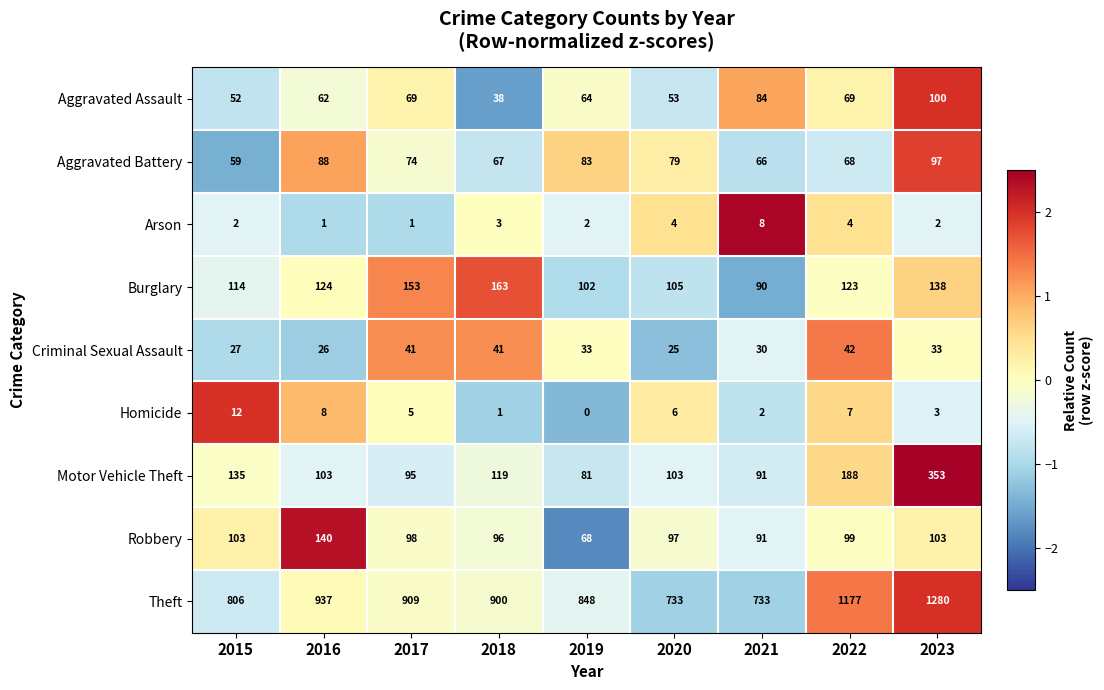

The value of Aggravated Battery at 2020 is 45. True or false?

False